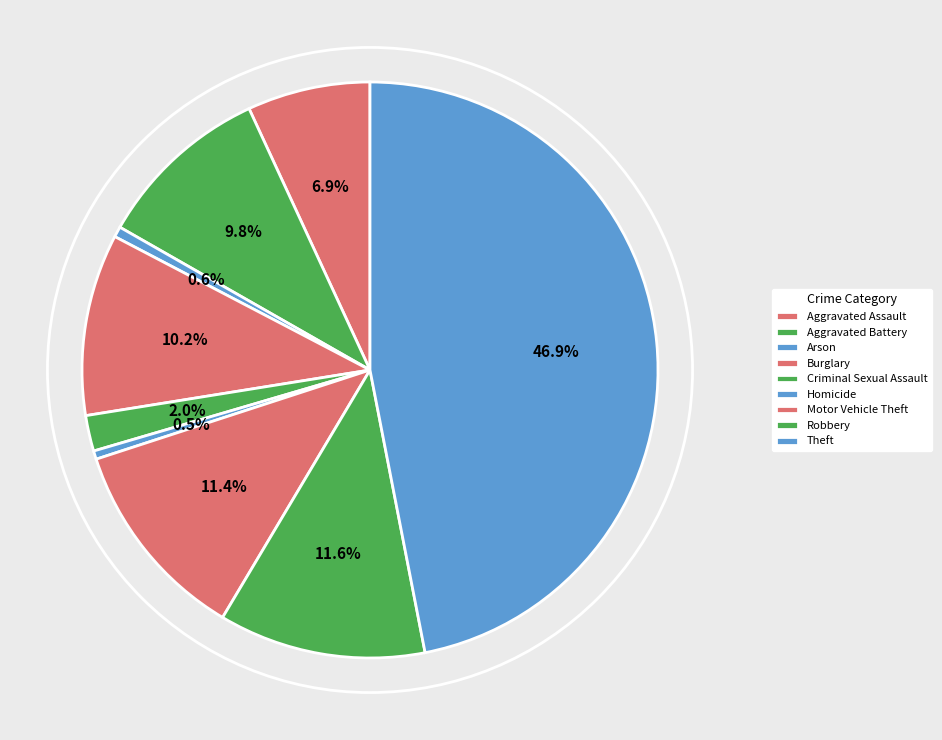

Approximately how many times larger is the value at Burglary compared to Aggravated Battery?

1.0